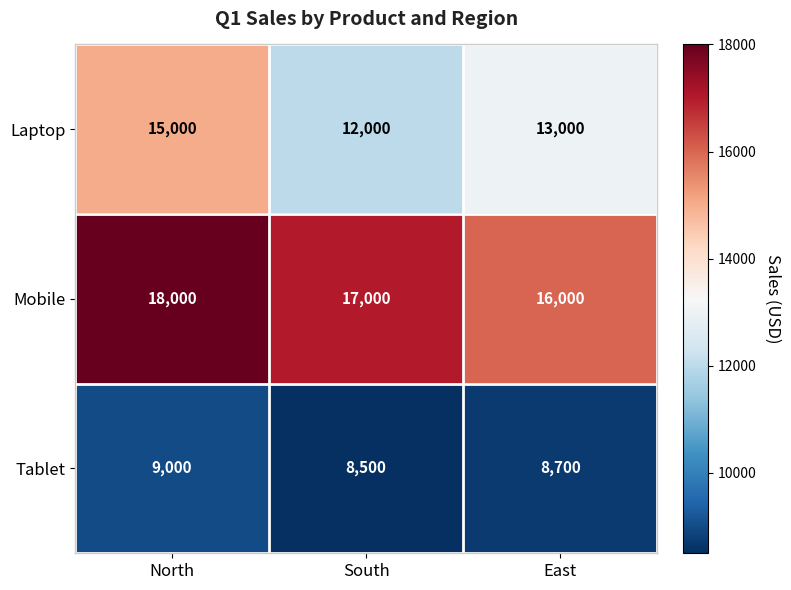

List the labels in order of Tablet value, largest first.

North, East, South